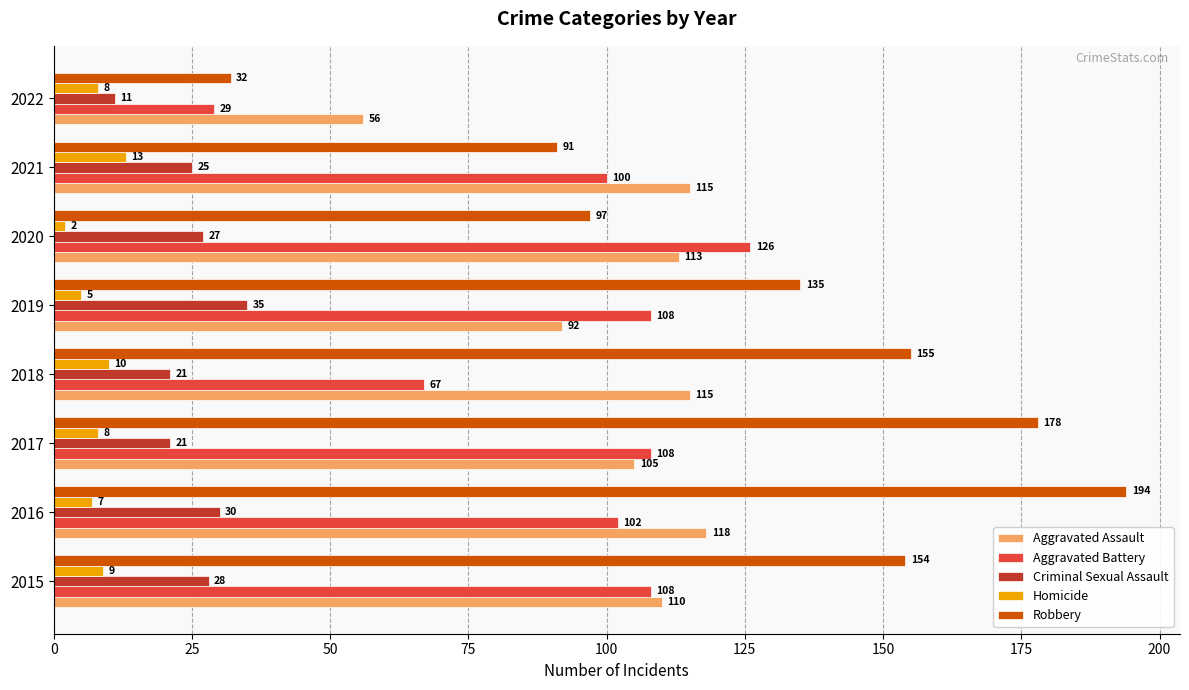

List the labels in order of Robbery value, smallest first.

2022, 2021, 2020, 2019, 2015, 2018, 2017, 2016